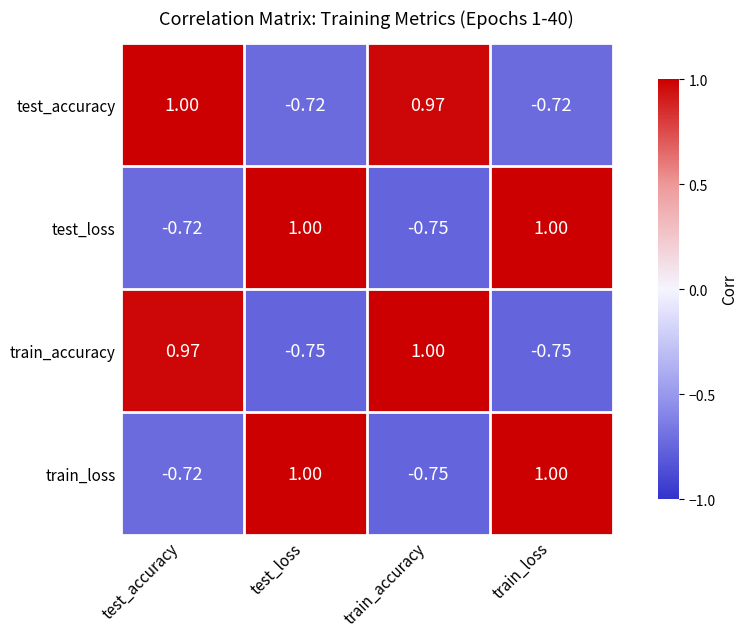

Count the number of data series in this chart.

4